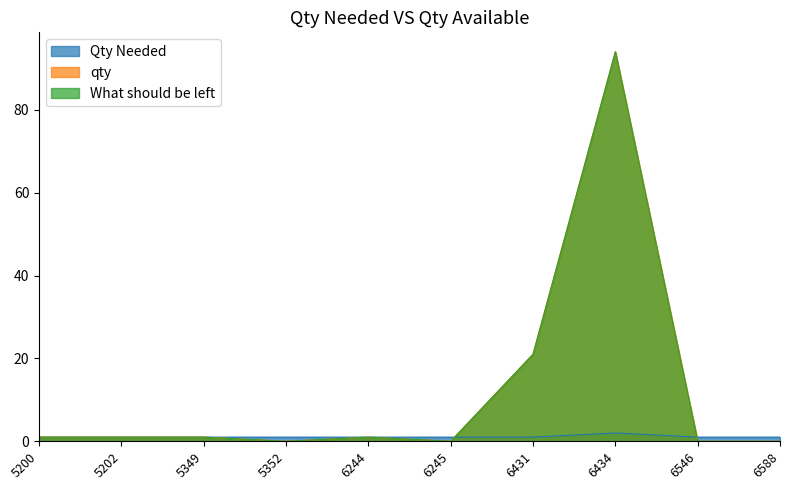

True or false: Qty Needed has a value of 1 at 6244.

False